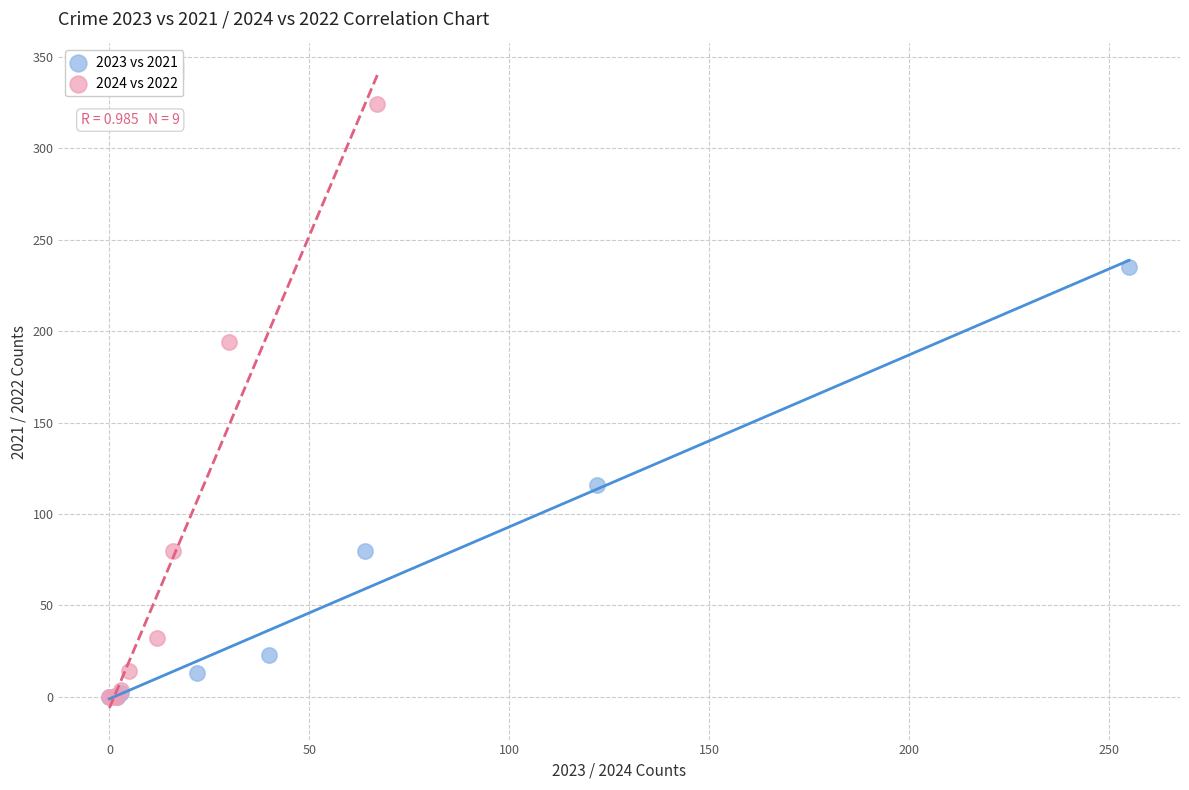

What are all the series names shown in the legend?

2023 vs 2021, 2024 vs 2022